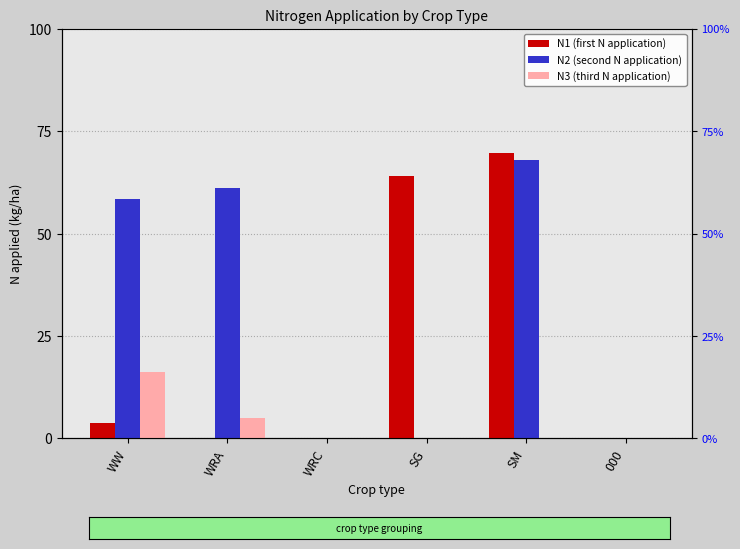

At which label does N2 (second N application) first exceed 58?

WW